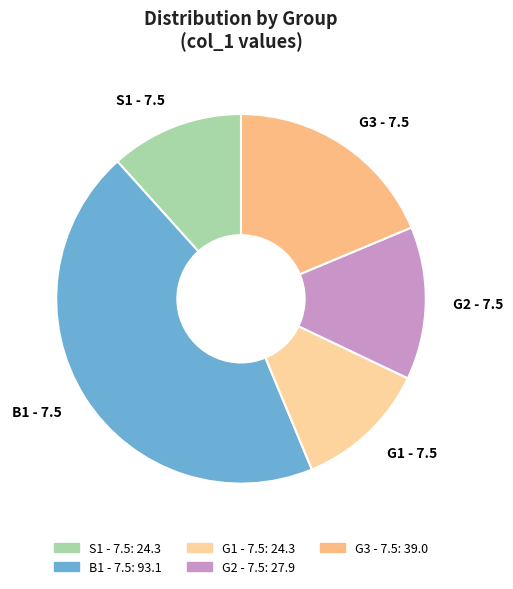

The G2 - 7.5 slice represents 13% of the pie. True or false?

True